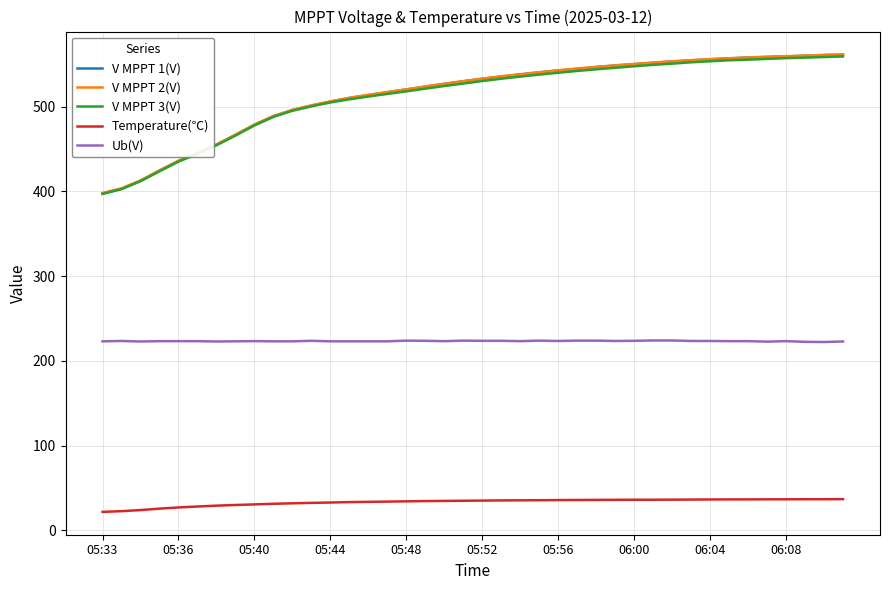

True or false: Ub(V) and Temperature(℃) intersect in this chart.

False